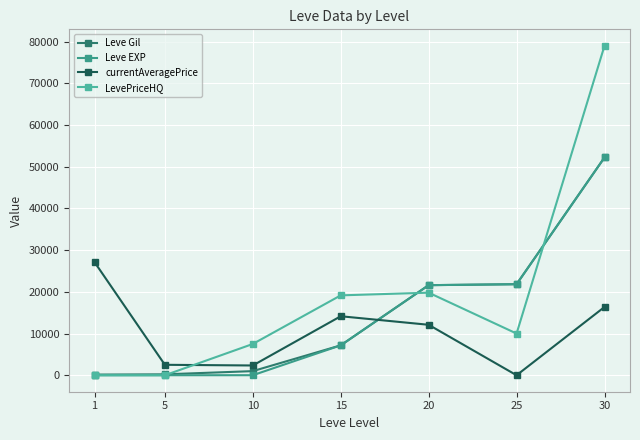

True or false: Leve Gil has more than 0 points higher than both neighbors.

False